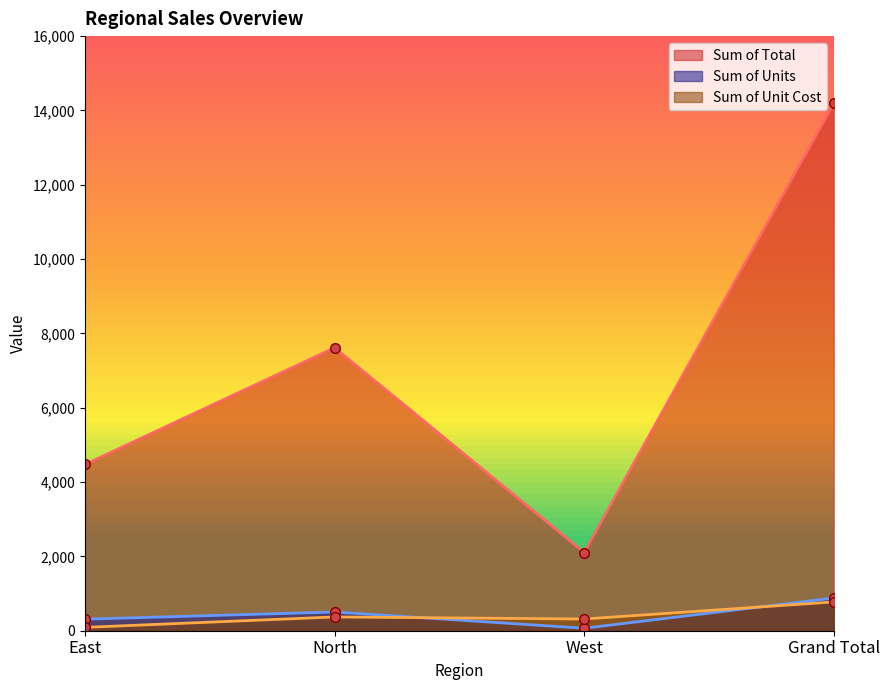

The value of Sum of Unit Cost at North is 370.6. True or false?

True